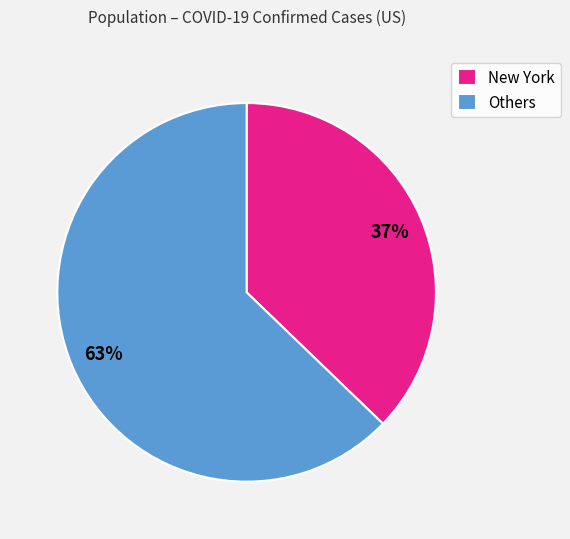

To the nearest percent, what is the difference between the largest and smallest slice percentages?

26%